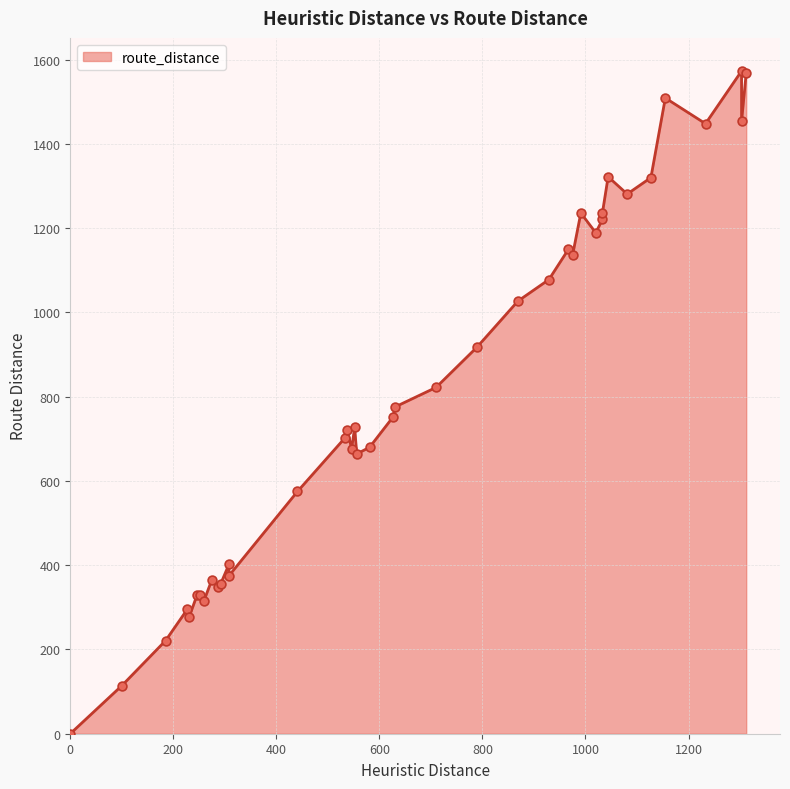

What is the ratio of the value at 100 to the value at 1044?

0.1